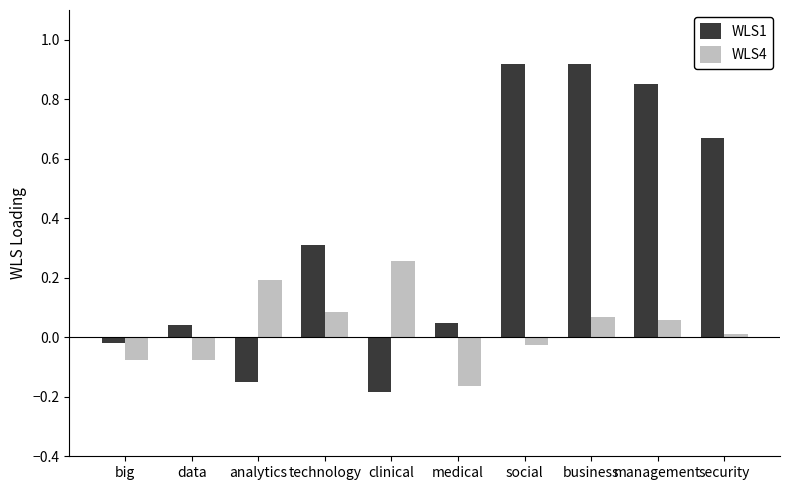

The WLS1 series shows 0.0 at medical. True or false?

True